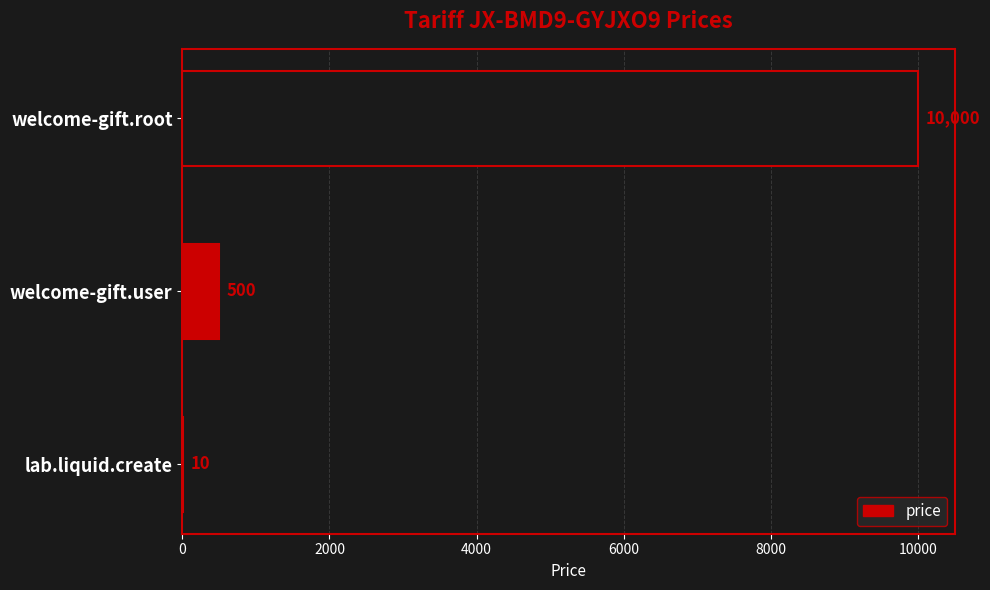

Between welcome-gift.user and lab.liquid.create, which is larger?

welcome-gift.user